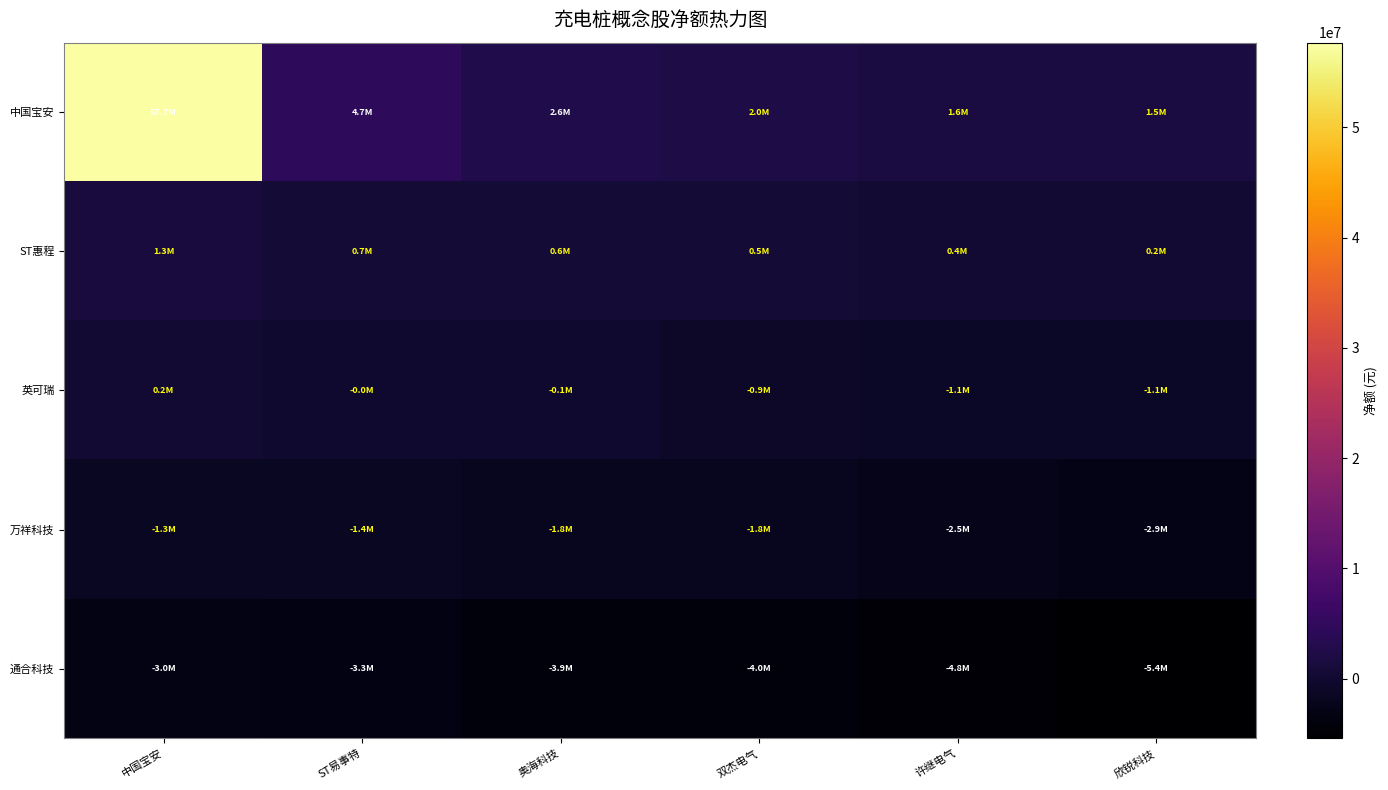

At how many categories does at least one series exceed 38383035?

1